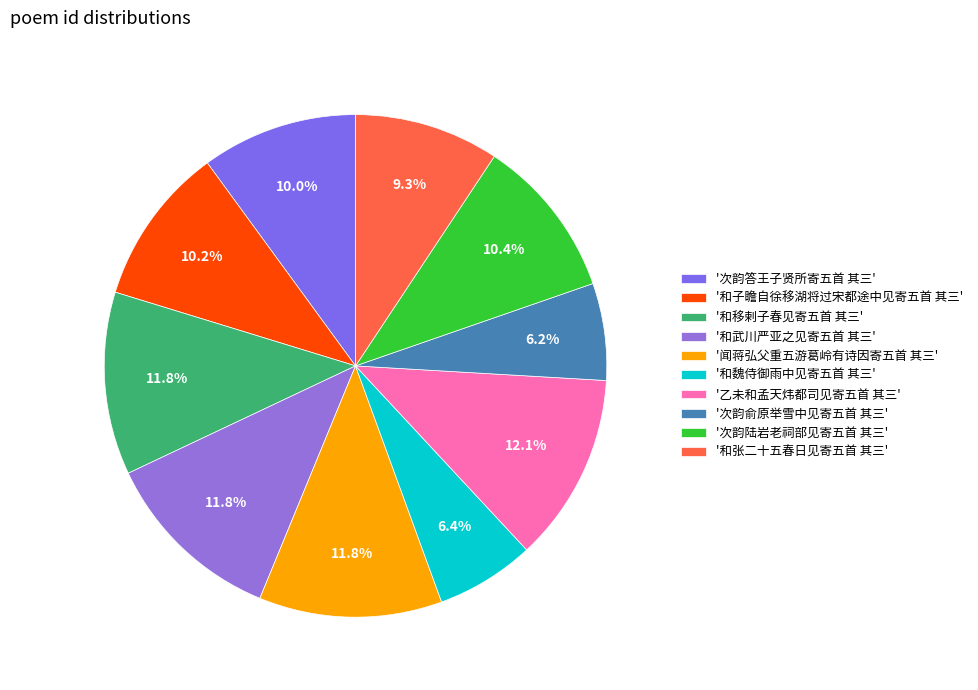

Count the number of slices in the pie.

10